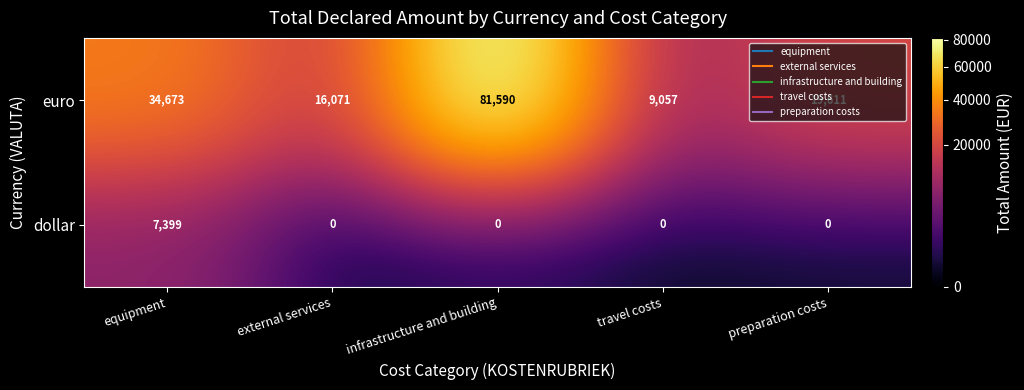

True or false: dollar has a value of -4691 at infrastructure and building.

False